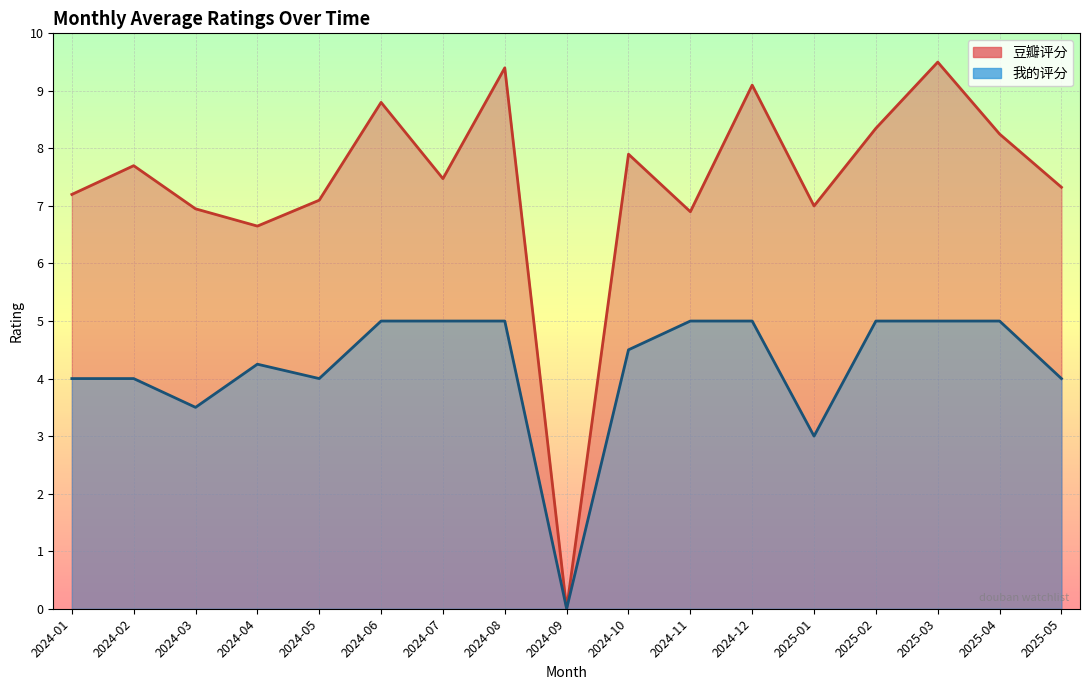

What are all the series names shown in the legend?

豆瓣评分, 我的评分